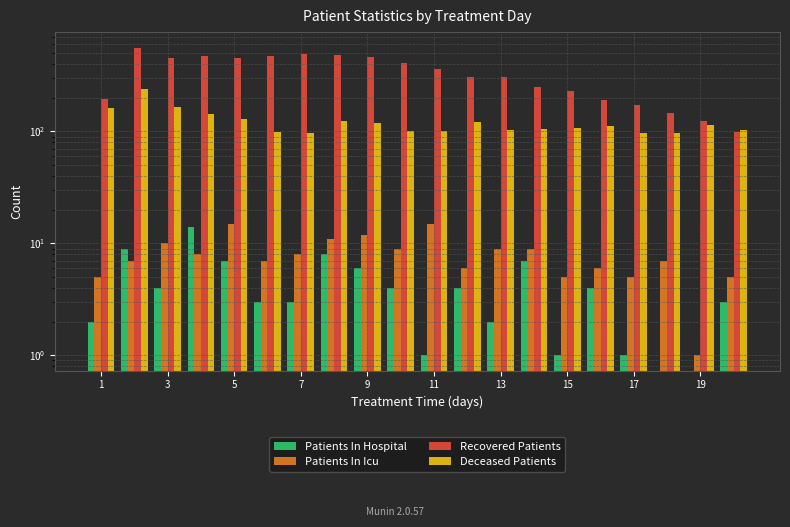

How many bars are there in total?

80